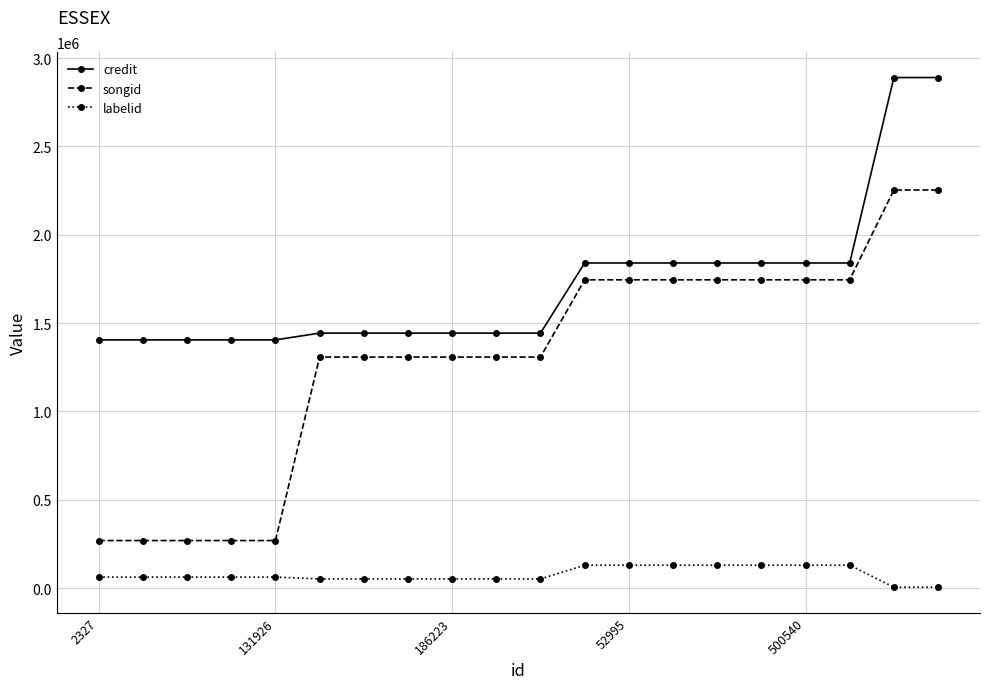

Count the number of categories in the chart.

20